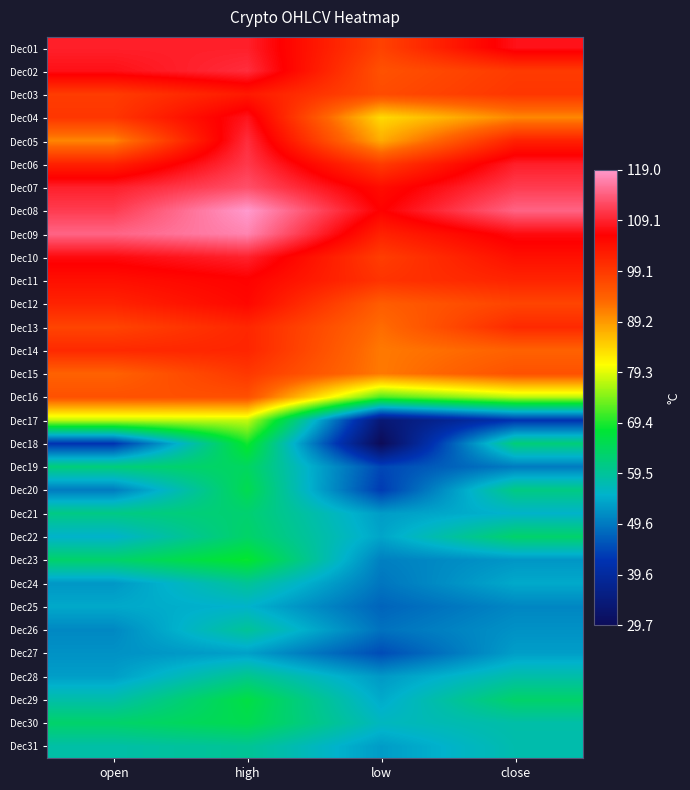

Count the number of data series in this chart.

31